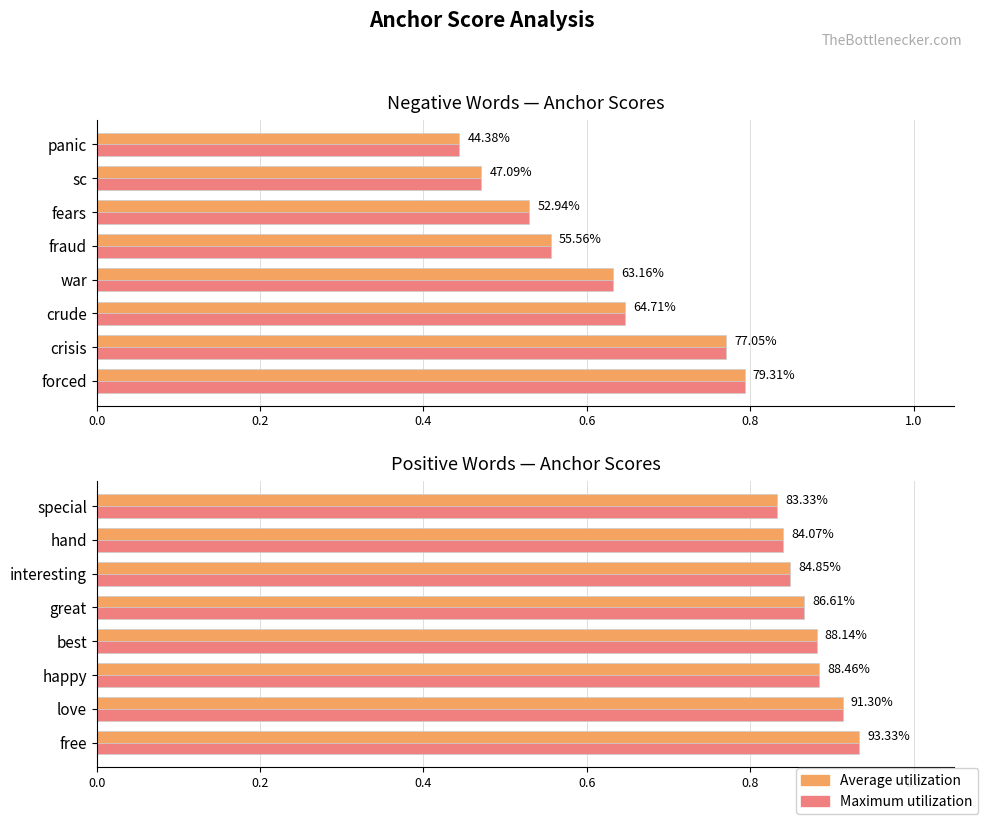

What is the maximum value shown in the chart?

0.9